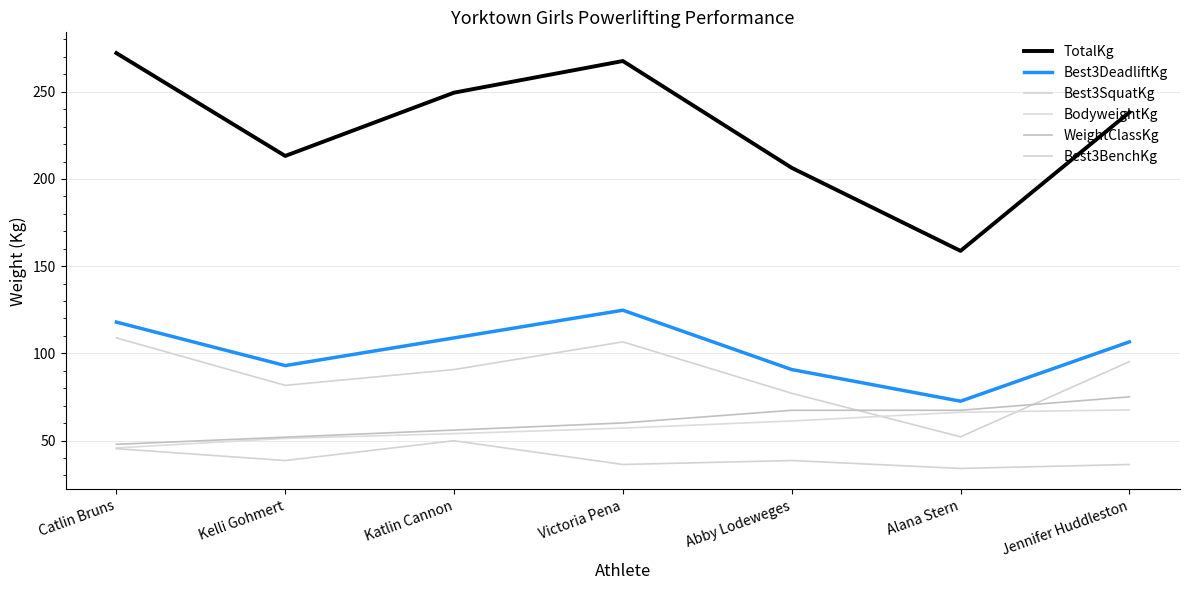

Is it true that BodyweightKg equals 61.2 at Abby Lodeweges?

True